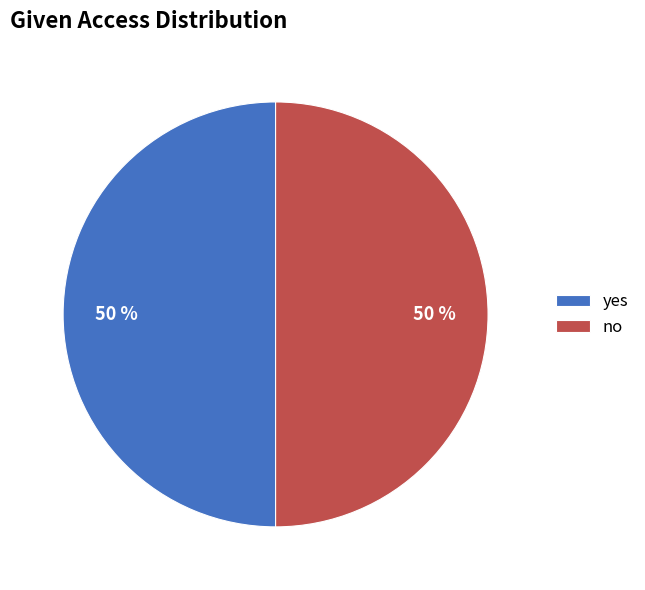

To the nearest percent, what is the combined percentage of yes and no?

100%